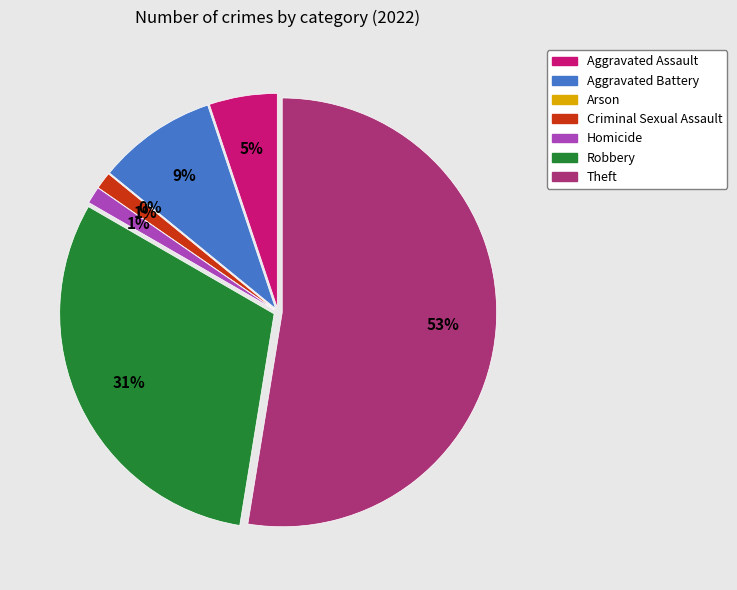

Combined, do Arson and Criminal Sexual Assault account for over 50%?

No